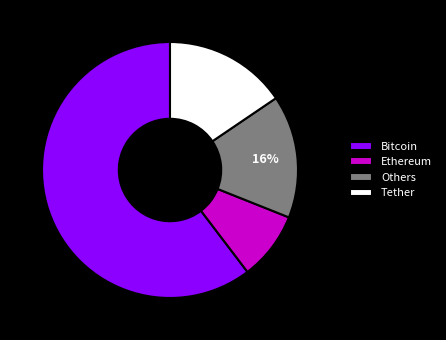

Which category has the smallest portion of the pie?

Ethereum